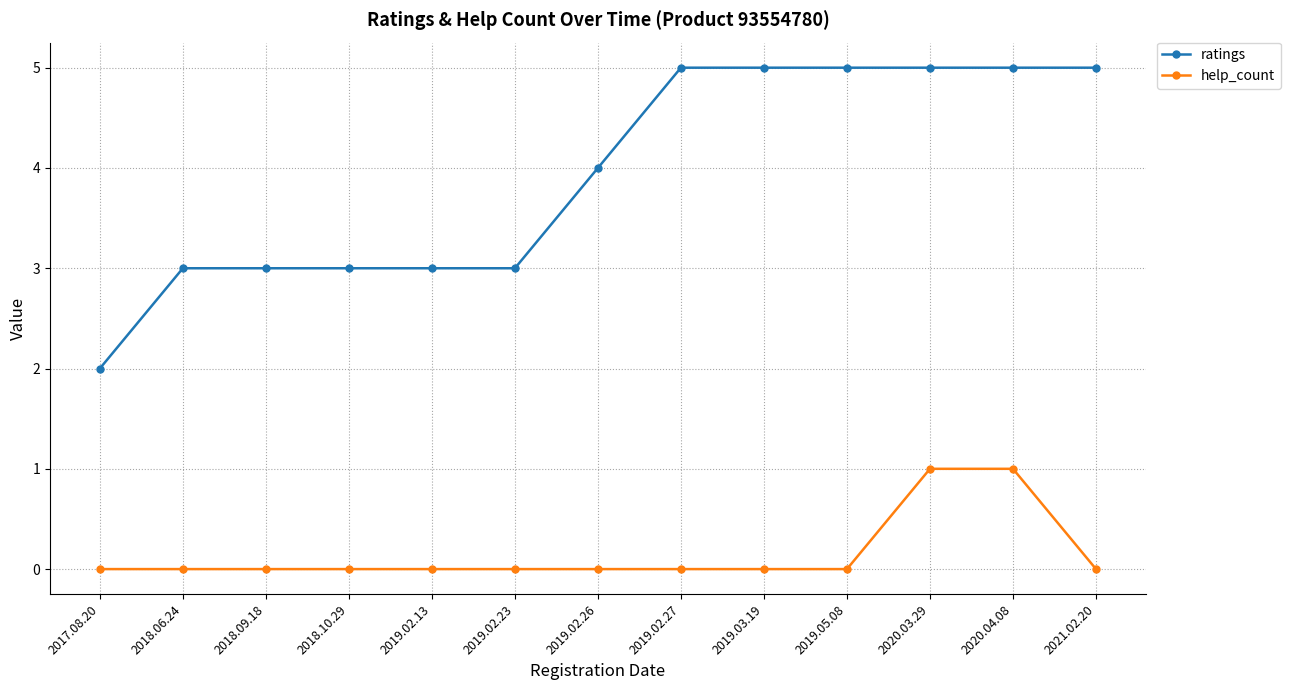

What is the sum of the ratings values at 2017.08.20 and 2019.02.26?

6